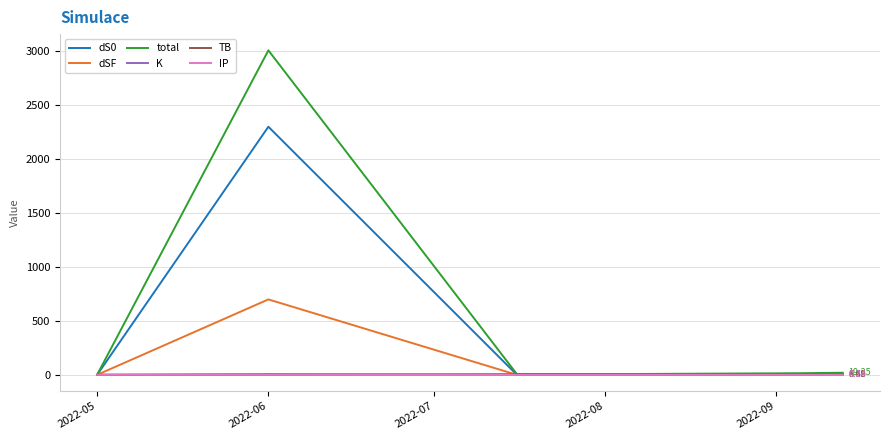

Which series has the largest range (max minus min)?

total